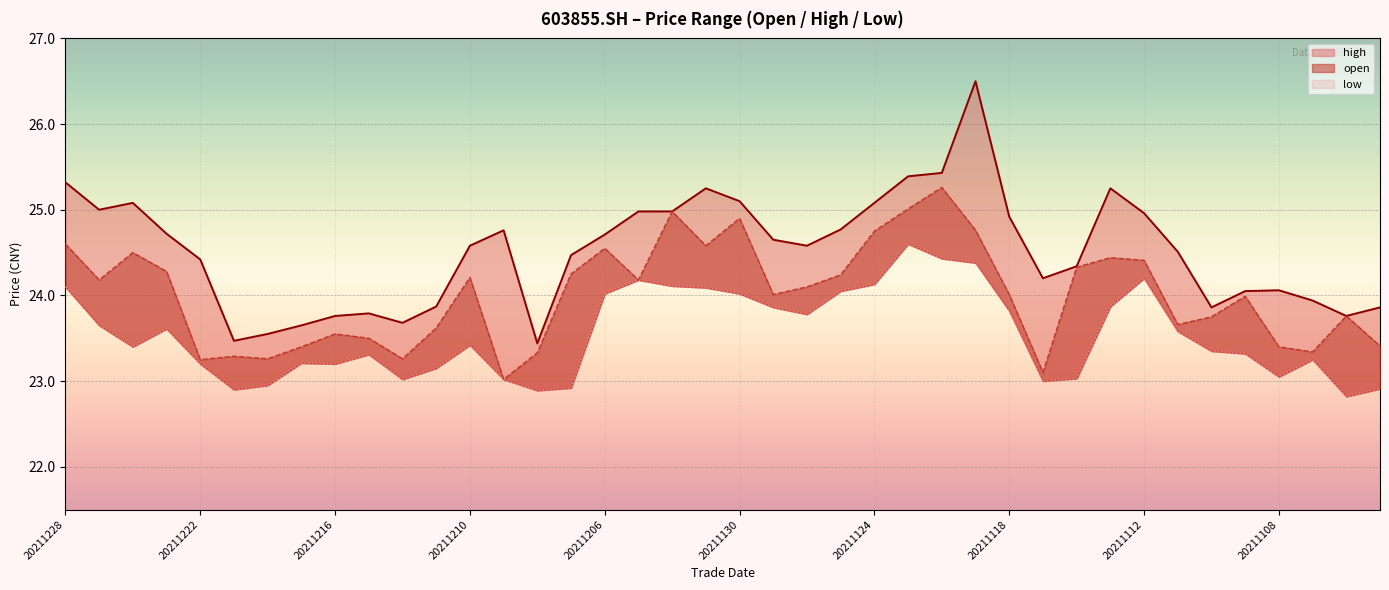

True or false: low has a value of 32.9 at 20211105.

False